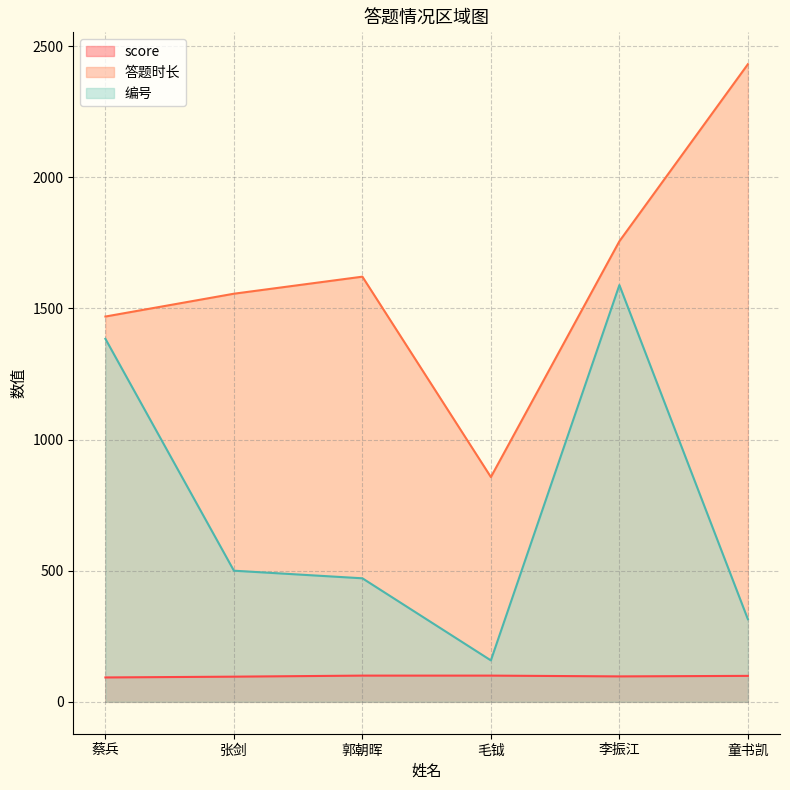

True or false: score has more than 0 interior local peaks.

False